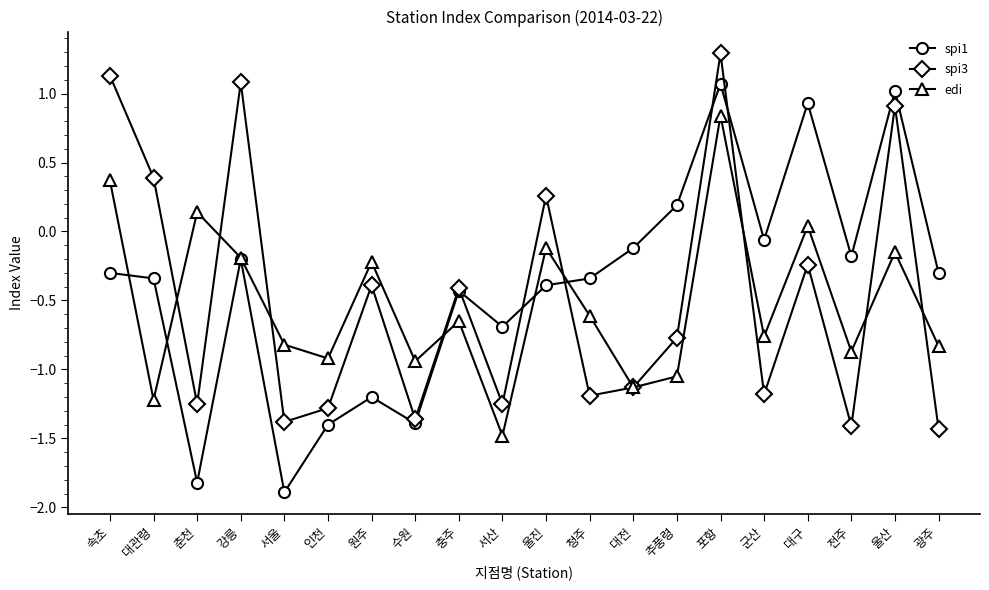

Which series has the largest total across all categories?

spi1